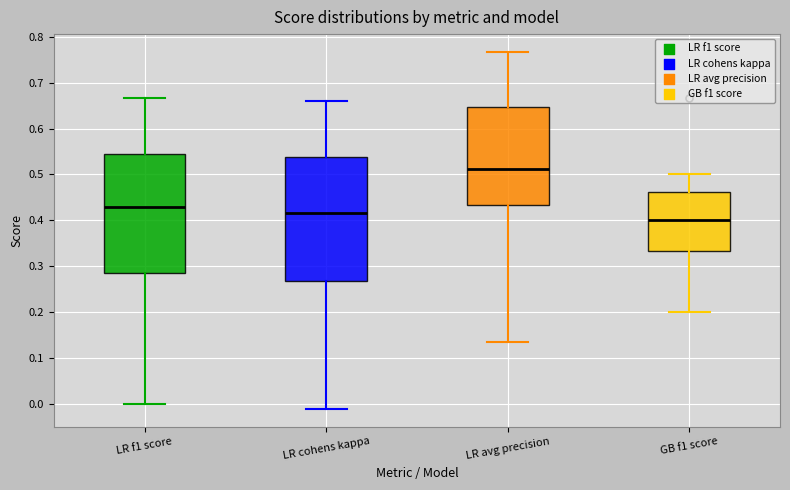

Comparing the boxes themselves (not the whiskers), which one is the tallest?

LR cohens kappa